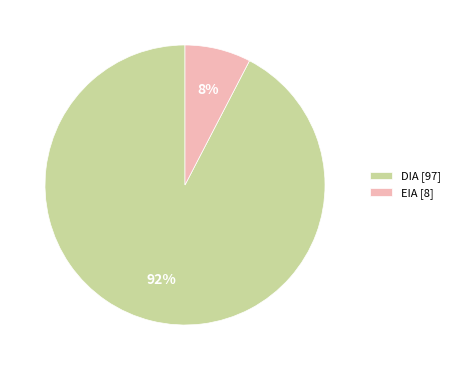

How many slices are in this pie chart?

2